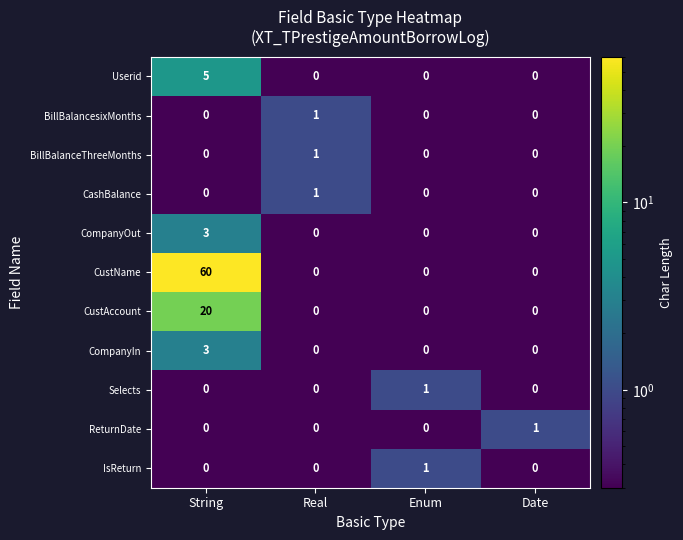

Which category has the highest value in the CustAccount series?

String